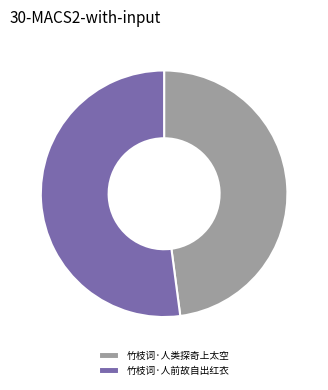

The 竹枝词·人前故自出红衣 slice represents 52% of the pie. True or false?

True